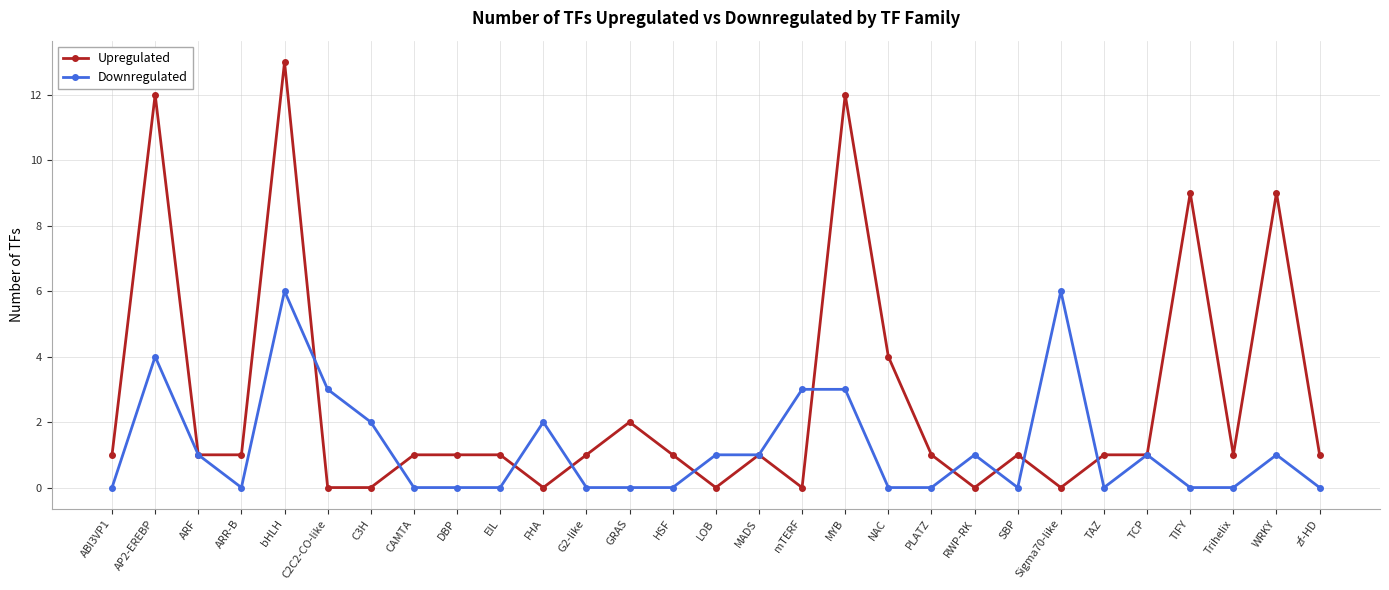

At which category is the sum across all series the highest?

bHLH